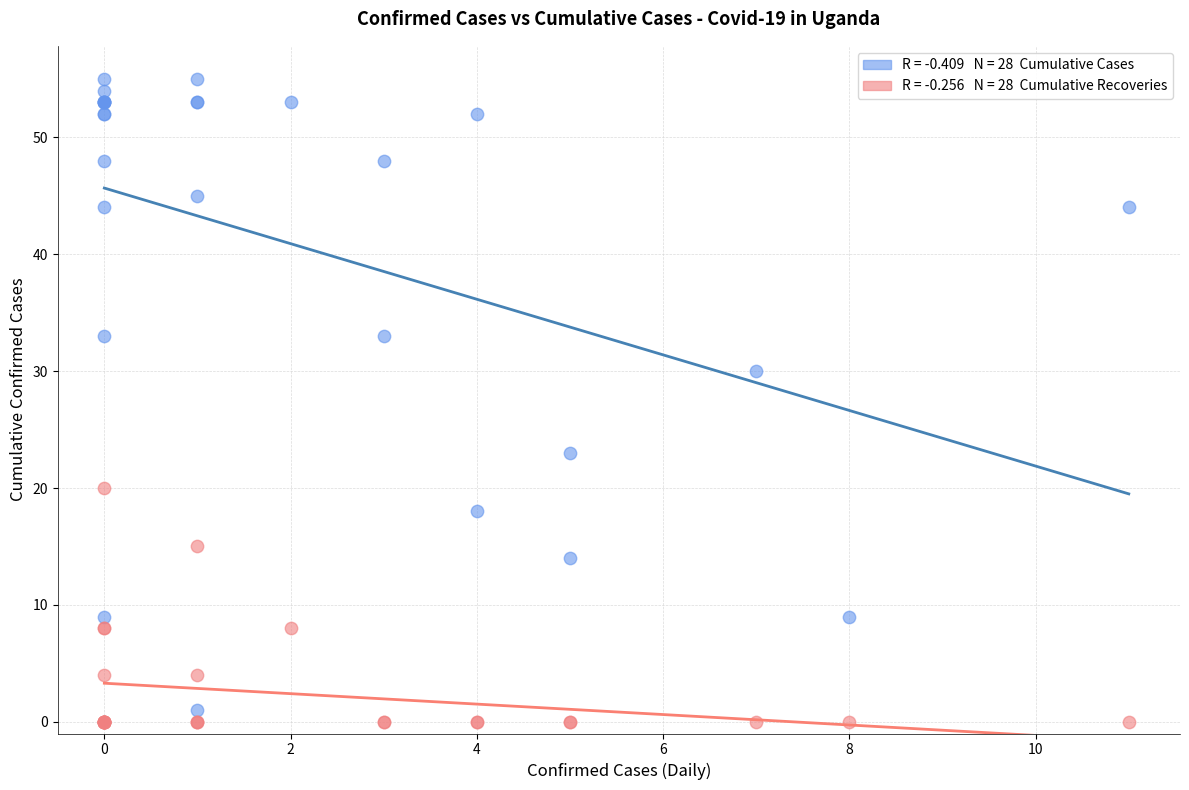

Across all series, what Y value is closest to 27?

30